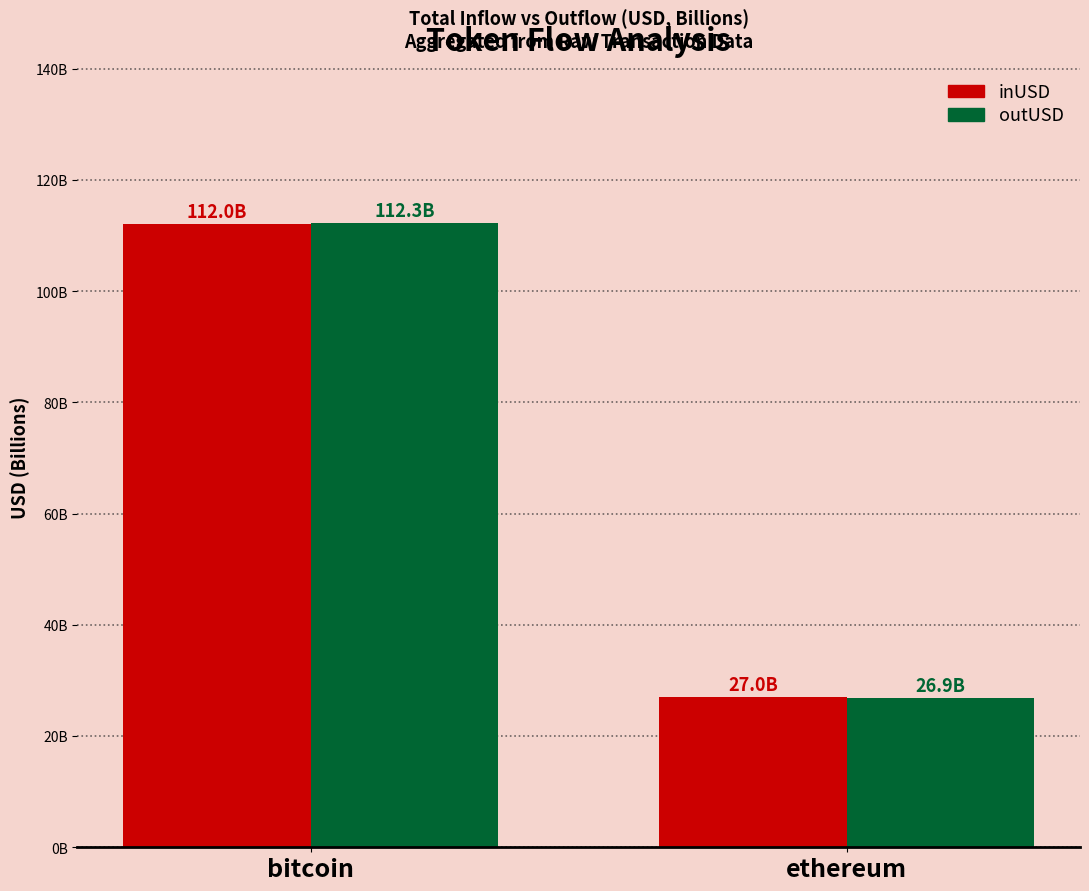

What is the value of the outUSD bar at the 1st from the left?

112.3